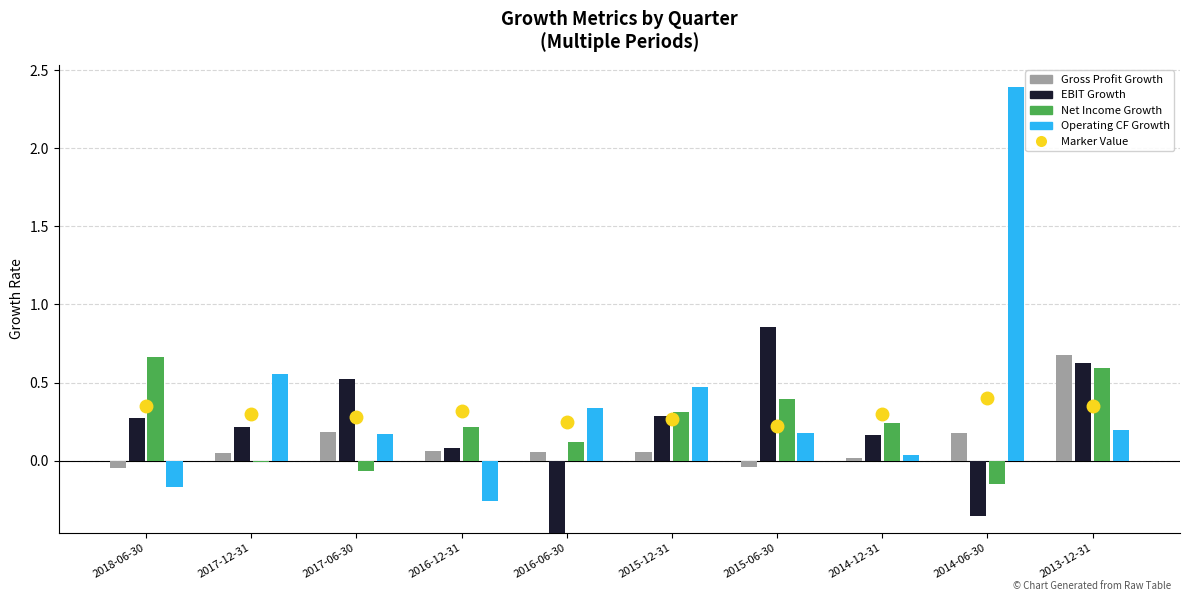

What is the label of the 8th bar from the right?

2017-06-30